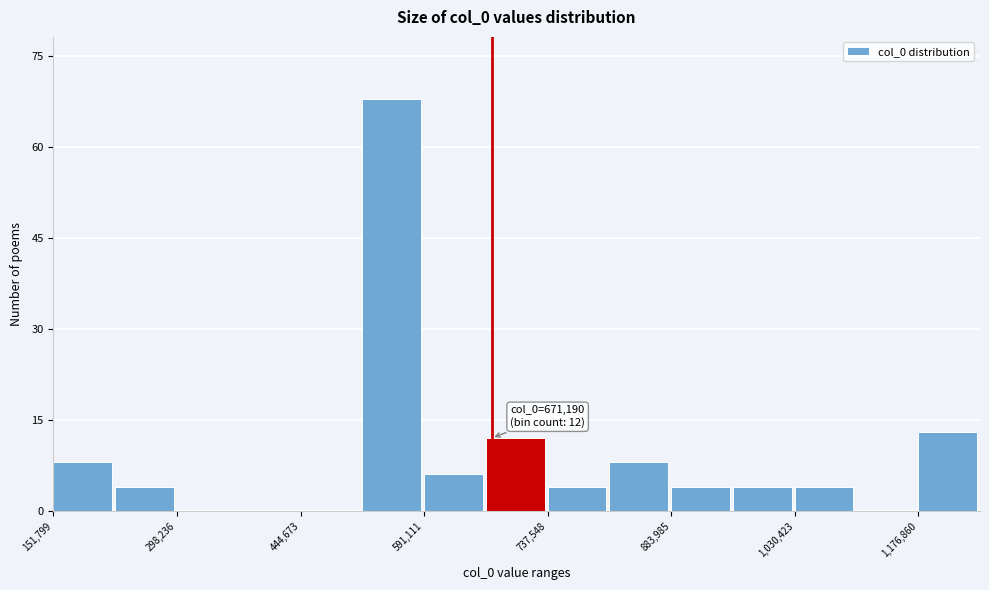

Around what value on the x-axis is the tallest bar? Give the approximate position of its centre, as read against the axis.

560000